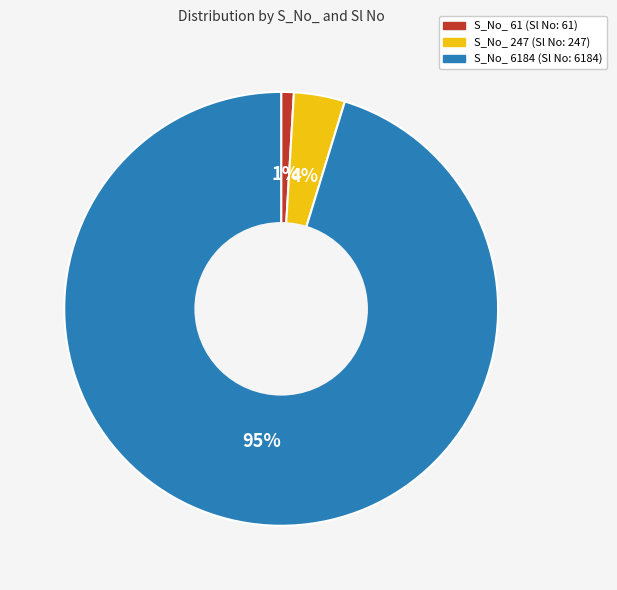

Is there any slice that represents more than half of the pie?

Yes